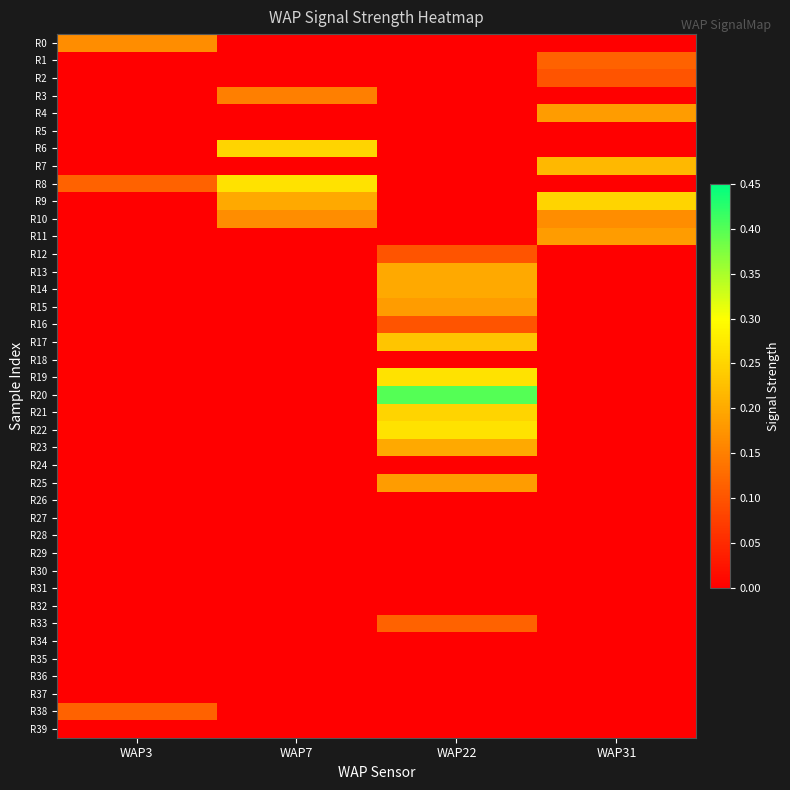

Reading left to right, list all the values displayed in this chart.

R0: WAP3=0.2	WAP7=0.0	WAP22=0.0	WAP31=0.0
R1: WAP3=0.0	WAP7=0.0	WAP22=0.0	WAP31=0.1
R2: WAP3=0.0	WAP7=0.0	WAP22=0.0	WAP31=0.1
R3: WAP3=0.0	WAP7=0.1	WAP22=0.0	WAP31=0.0
R4: WAP3=0.0	WAP7=0.0	WAP22=0.0	WAP31=0.2
R5: WAP3=0.0	WAP7=0.0	WAP22=0.0	WAP31=0.0
R6: WAP3=0.0	WAP7=0.2	WAP22=0.0	WAP31=0.0
R7: WAP3=0.0	WAP7=0.0	WAP22=0.0	WAP31=0.2
R8: WAP3=0.1	WAP7=0.3	WAP22=0.0	WAP31=0.0
R9: WAP3=0.0	WAP7=0.2	WAP22=0.0	WAP31=0.2
R10: WAP3=0.0	WAP7=0.2	WAP22=0.0	WAP31=0.2
R11: WAP3=0.0	WAP7=0.0	WAP22=0.0	WAP31=0.2
R12: WAP3=0.0	WAP7=0.0	WAP22=0.1	WAP31=0.0
R13: WAP3=0.0	WAP7=0.0	WAP22=0.2	WAP31=0.0
R14: WAP3=0.0	WAP7=0.0	WAP22=0.2	WAP31=0.0
R15: WAP3=0.0	WAP7=0.0	WAP22=0.2	WAP31=0.0
R16: WAP3=0.0	WAP7=0.0	WAP22=0.1	WAP31=0.0
R17: WAP3=0.0	WAP7=0.0	WAP22=0.2	WAP31=0.0
R18: WAP3=0.0	WAP7=0.0	WAP22=0.0	WAP31=0.0
R19: WAP3=0.0	WAP7=0.0	WAP22=0.3	WAP31=0.0
R20: WAP3=0.0	WAP7=0.0	WAP22=0.4	WAP31=0.0
R21: WAP3=0.0	WAP7=0.0	WAP22=0.2	WAP31=0.0
R22: WAP3=0.0	WAP7=0.0	WAP22=0.3	WAP31=0.0
R23: WAP3=0.0	WAP7=0.0	WAP22=0.2	WAP31=0.0
R24: WAP3=0.0	WAP7=0.0	WAP22=0.0	WAP31=0.0
R25: WAP3=0.0	WAP7=0.0	WAP22=0.2	WAP31=0.0
R26: WAP3=0.0	WAP7=0.0	WAP22=0.0	WAP31=0.0
R27: WAP3=0.0	WAP7=0.0	WAP22=0.0	WAP31=0.0
R28: WAP3=0.0	WAP7=0.0	WAP22=0.0	WAP31=0.0
R29: WAP3=0.0	WAP7=0.0	WAP22=0.0	WAP31=0.0
R30: WAP3=0.0	WAP7=0.0	WAP22=0.0	WAP31=0.0
R31: WAP3=0.0	WAP7=0.0	WAP22=0.0	WAP31=0.0
R32: WAP3=0.0	WAP7=0.0	WAP22=0.0	WAP31=0.0
R33: WAP3=0.0	WAP7=0.0	WAP22=0.1	WAP31=0.0
R34: WAP3=0.0	WAP7=0.0	WAP22=0.0	WAP31=0.0
R35: WAP3=0.0	WAP7=0.0	WAP22=0.0	WAP31=0.0
R36: WAP3=0.0	WAP7=0.0	WAP22=0.0	WAP31=0.0
R37: WAP3=0.0	WAP7=0.0	WAP22=0.0	WAP31=0.0
R38: WAP3=0.1	WAP7=0.0	WAP22=0.0	WAP31=0.0
R39: WAP3=0.0	WAP7=0.0	WAP22=0.0	WAP31=0.0